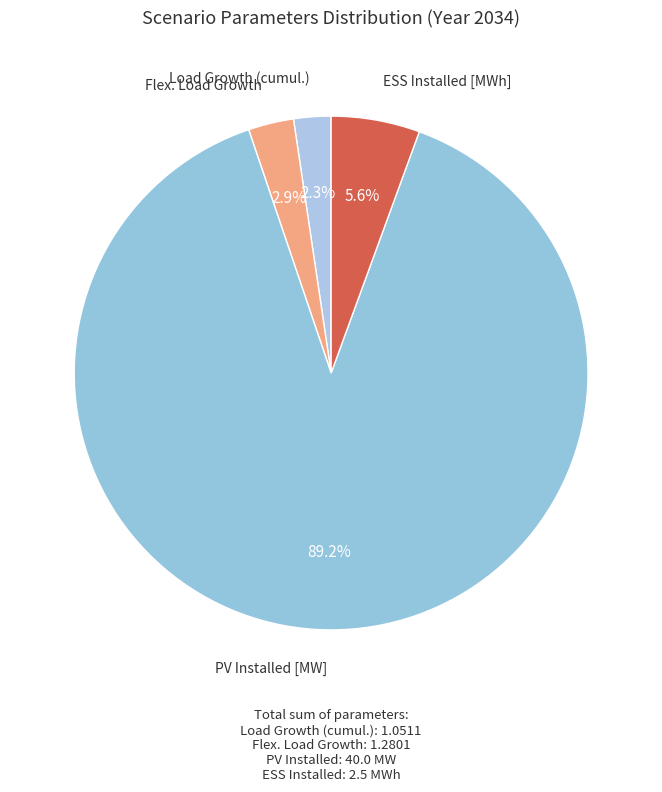

How many slices are in this pie chart?

4